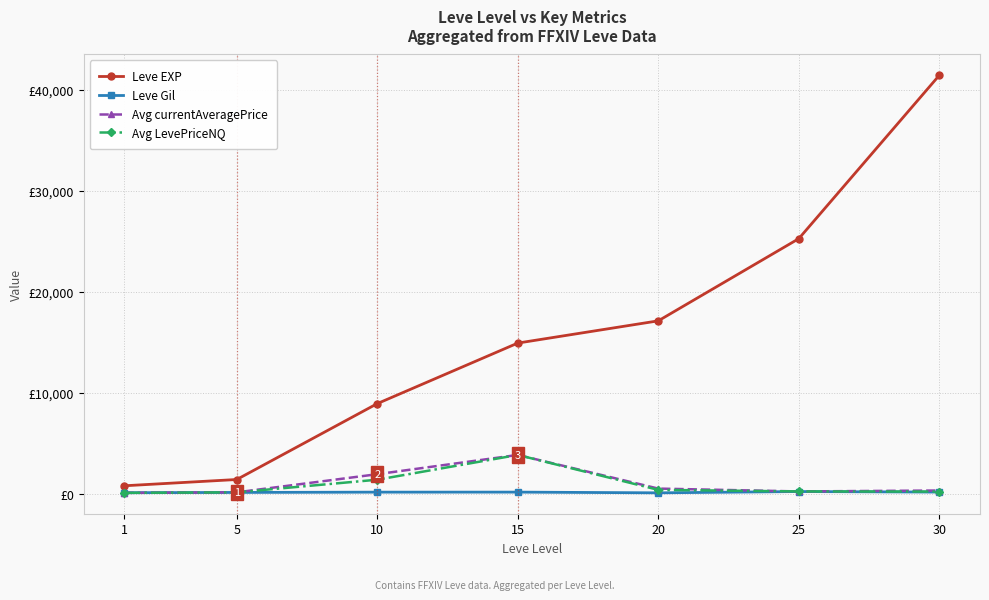

Where is the first local minimum for Avg currentAveragePrice?

25